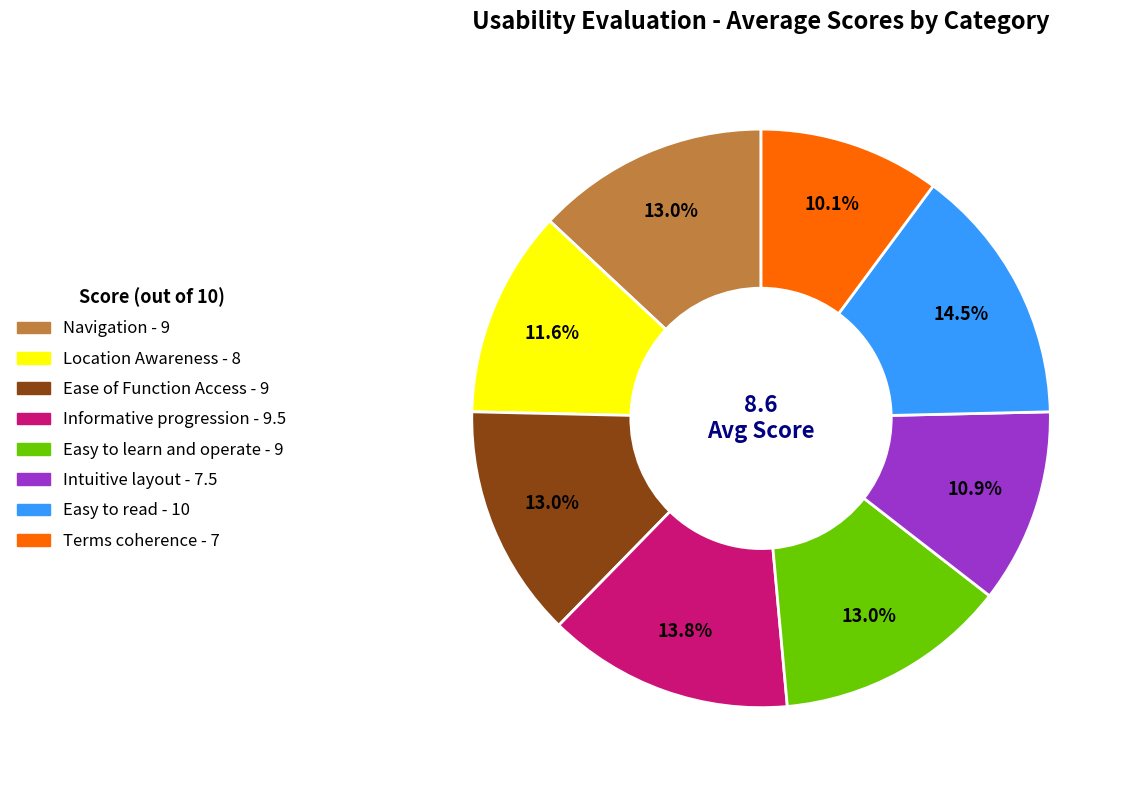

How much of the chart is everything except Easy to read?

85.5%